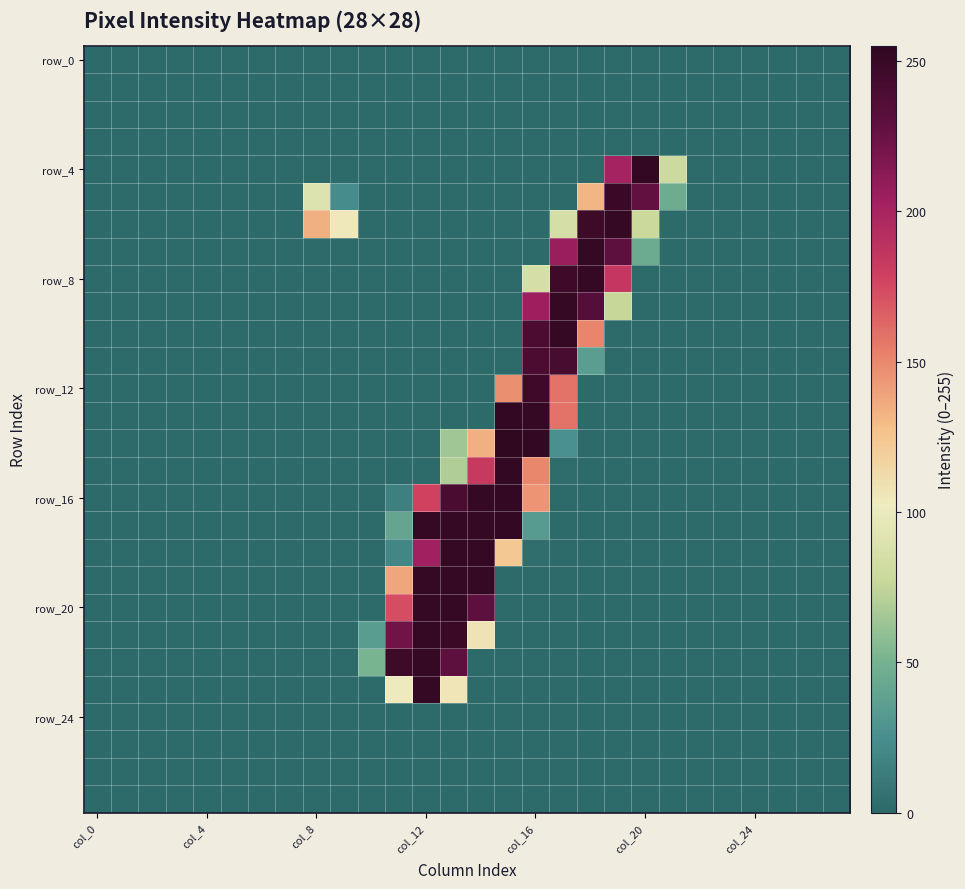

At which category is the sum across all series the highest?

13